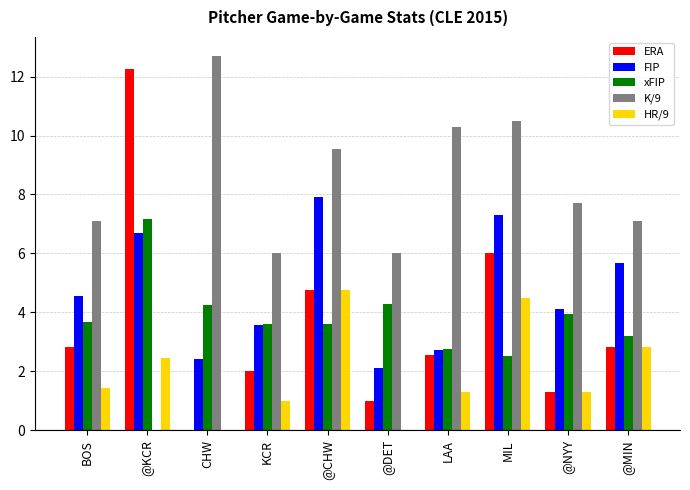

Is the value of K/9 at @MIN greater than the value of HR/9 at @NYY?

Yes